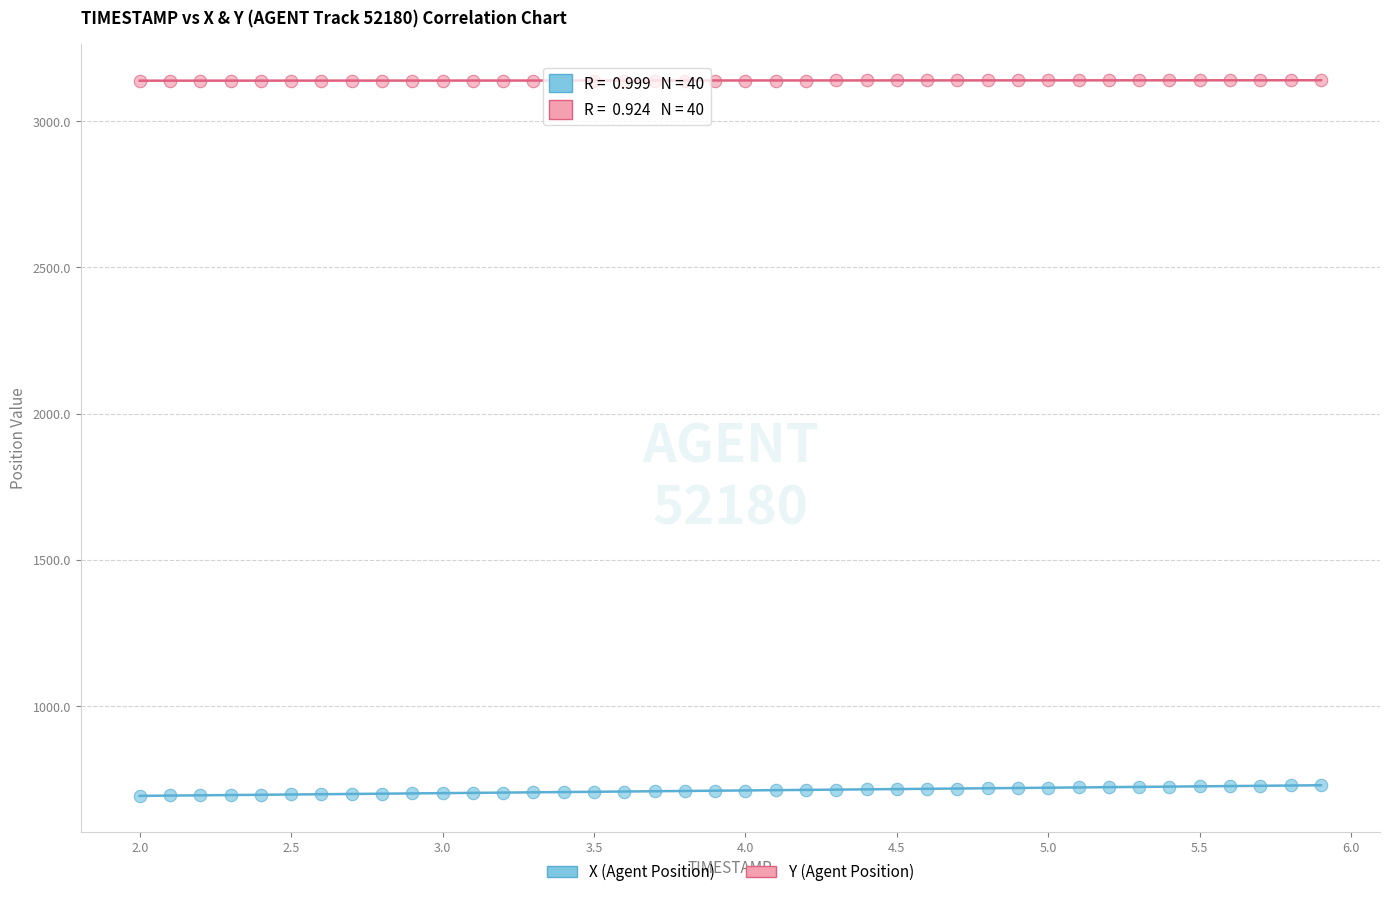

What are all the series names shown in the legend?

X (Agent Position), Y (Agent Position)